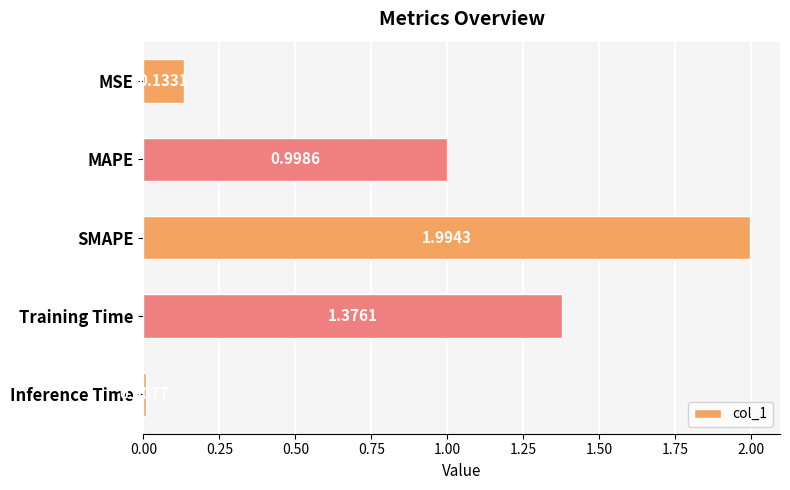

Rank the categories by value from highest to lowest.

SMAPE, Training Time, MAPE, MSE, Inference Time